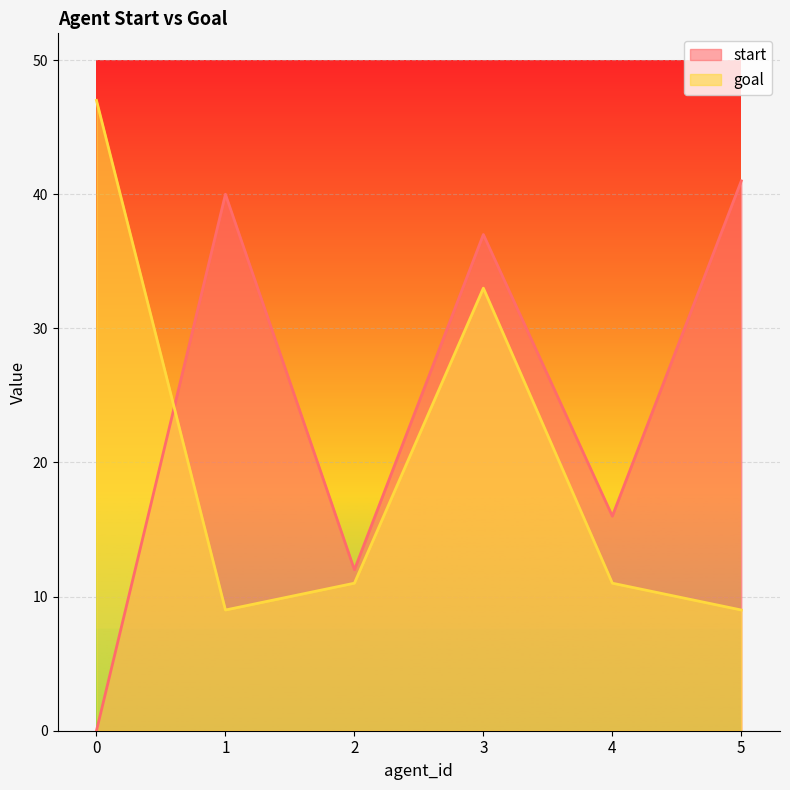

Reading right to left, what are all the values shown in this chart?

start: 41	16	37	12	40	0
goal: 9	11	33	11	9	47